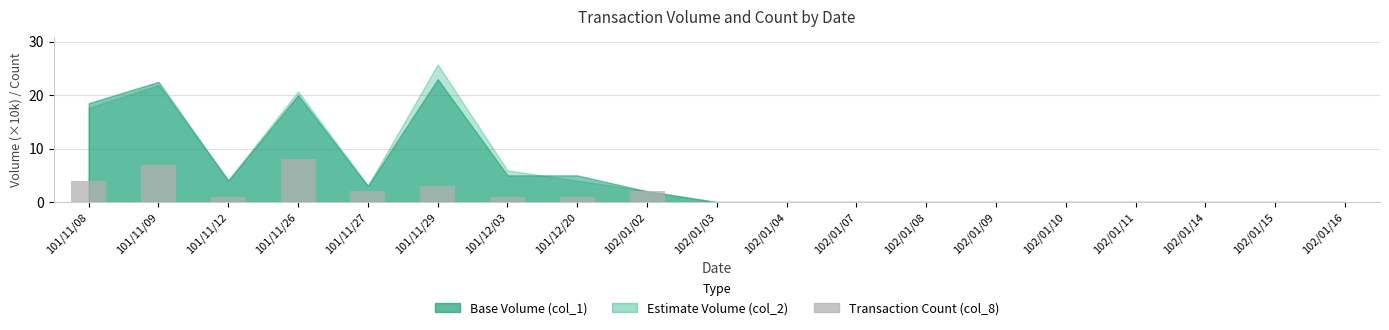

Is it true that the value at 101/11/09 is 4?

False